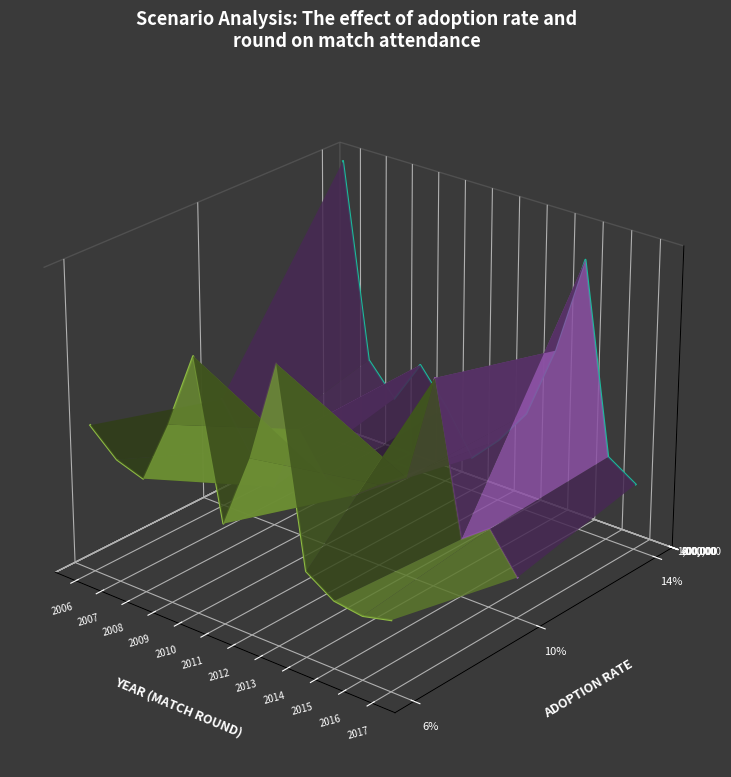

What is the greatest value displayed?

0.1